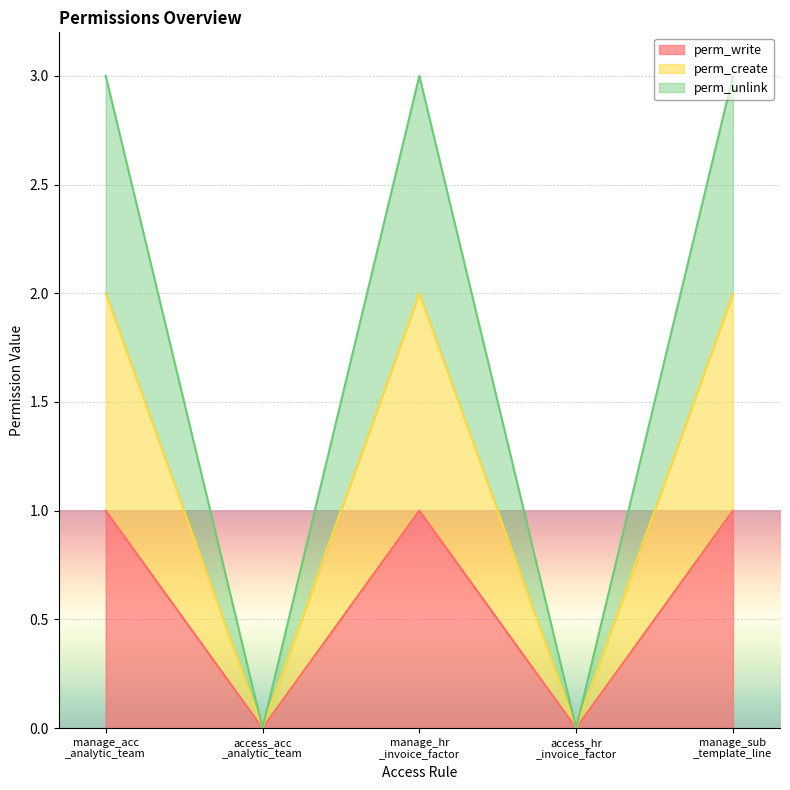

What is the value of the perm_write point at the 3rd from the left?

1